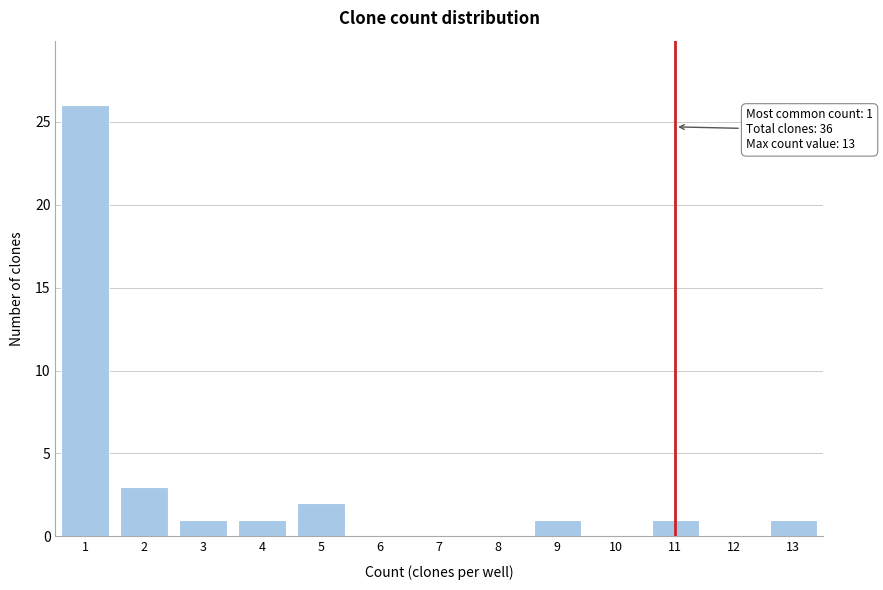

Reading right to left, what are all the values shown in this chart?

13=1	12=0	11=1	10=0	9=1	8=0	7=0	6=0	5=2	4=1	3=1	2=3	1=26